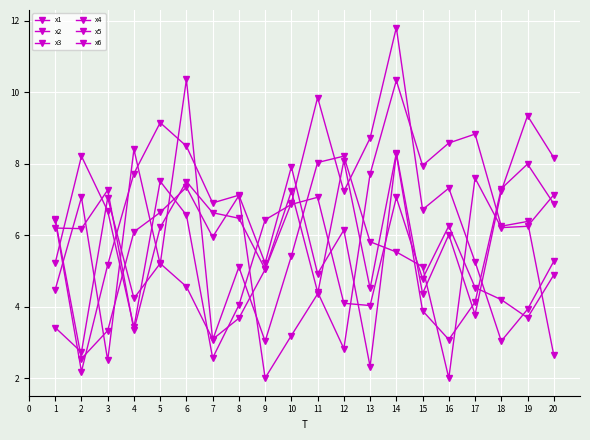

Which series has the largest range (max minus min)?

x2